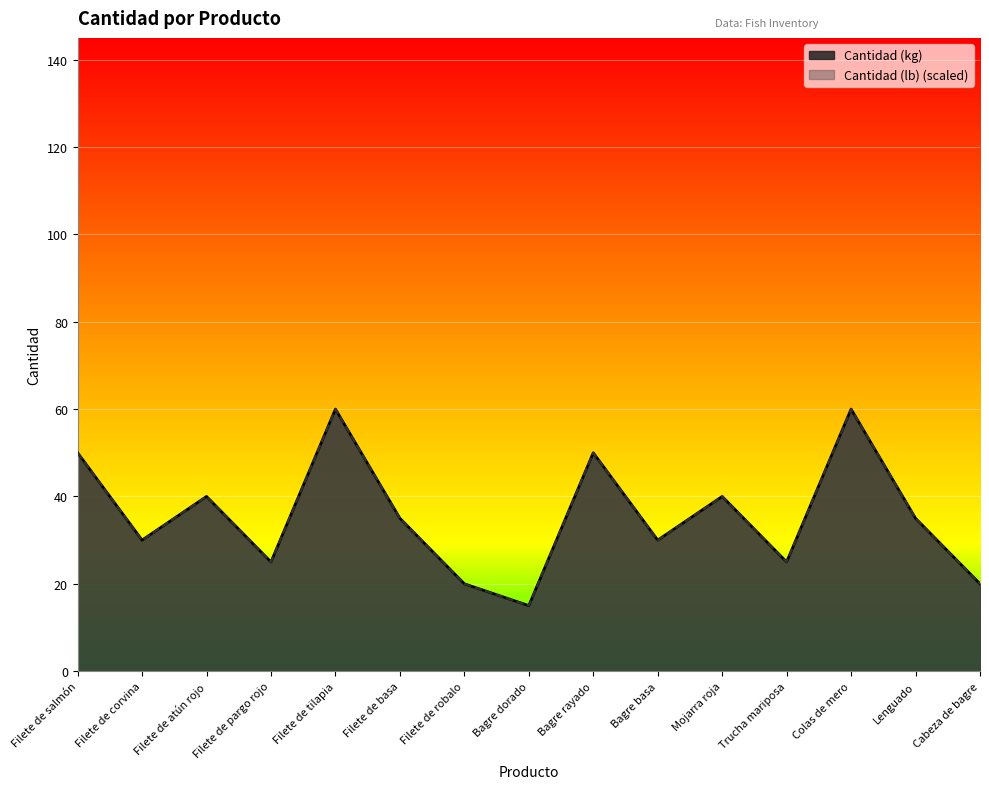

Which series has the largest total across all categories?

Cantidad (kg)